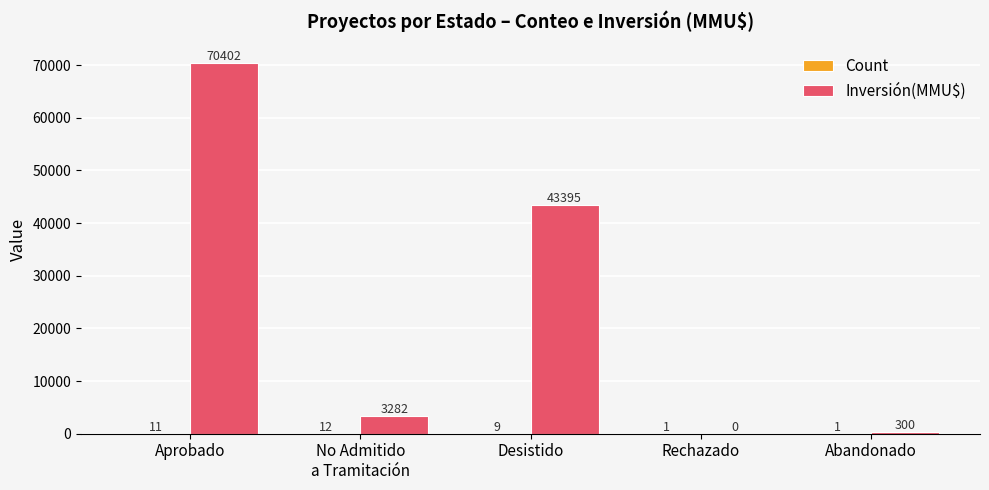

What is the sum of all Inversión(MMU$) values?

117379